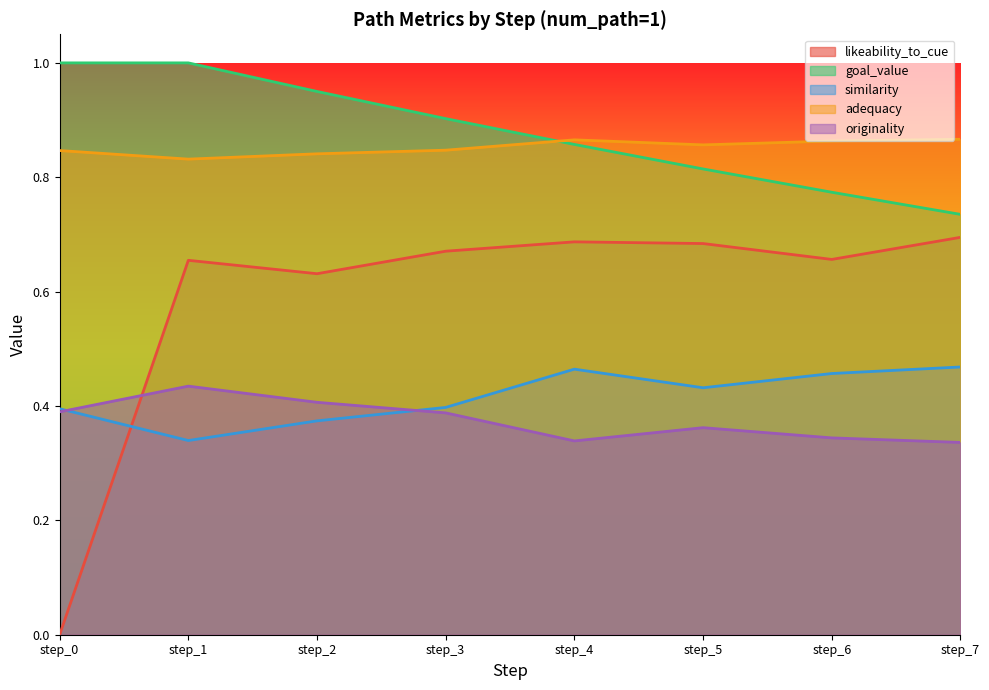

How many lines are shown in the chart?

5